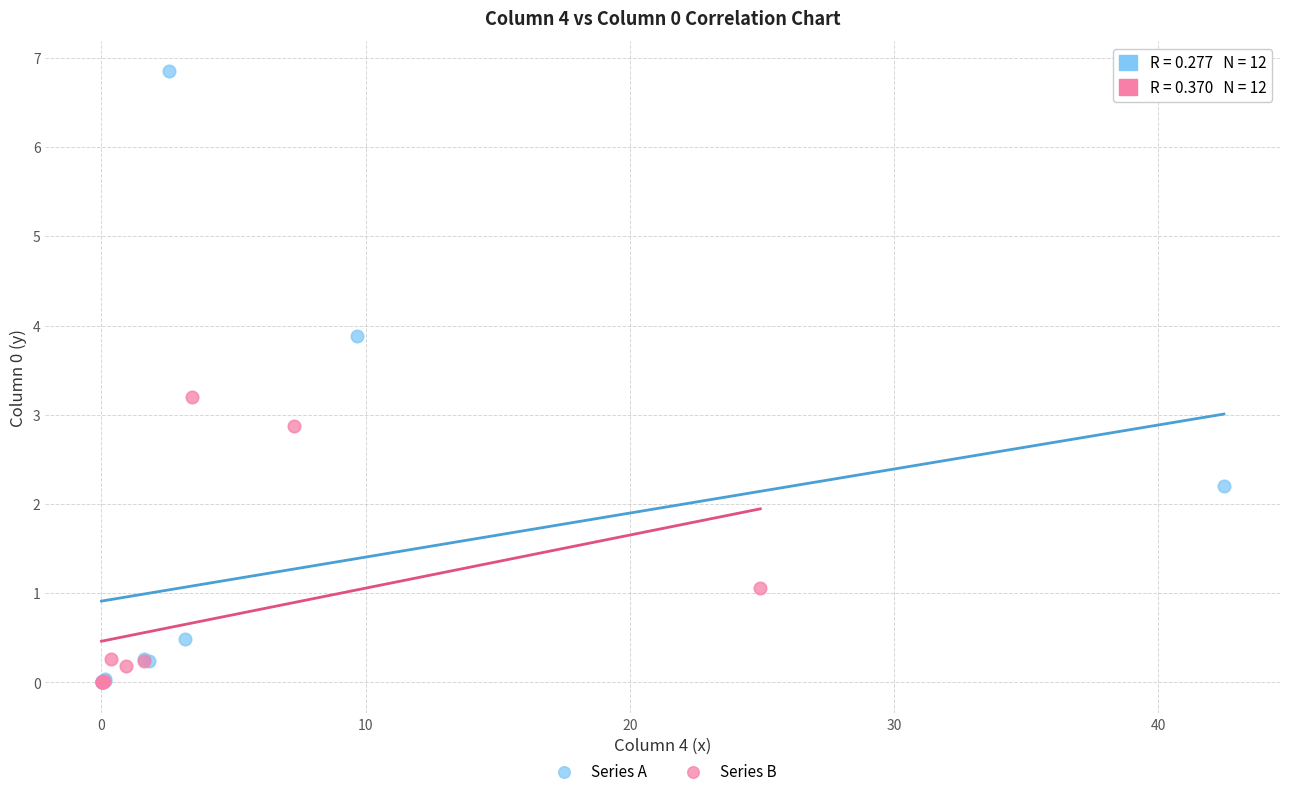

Which series has the widest spread of Y values?

Series A